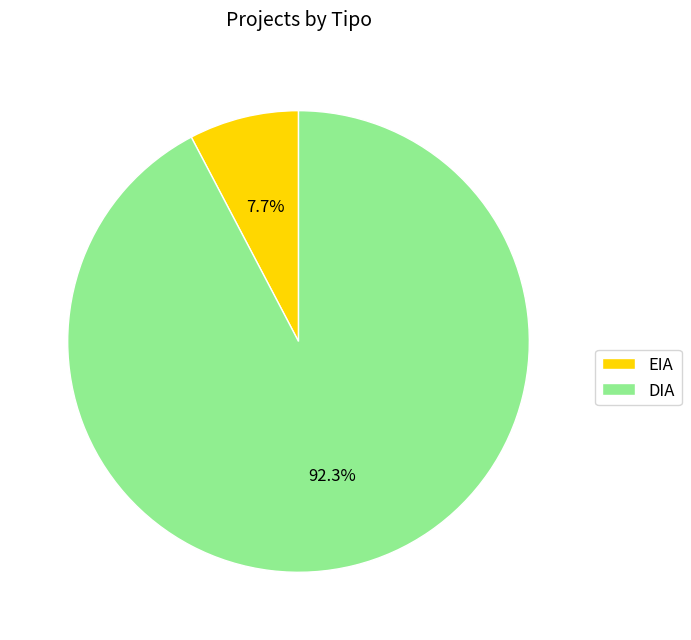

How many segments does this pie chart have?

2